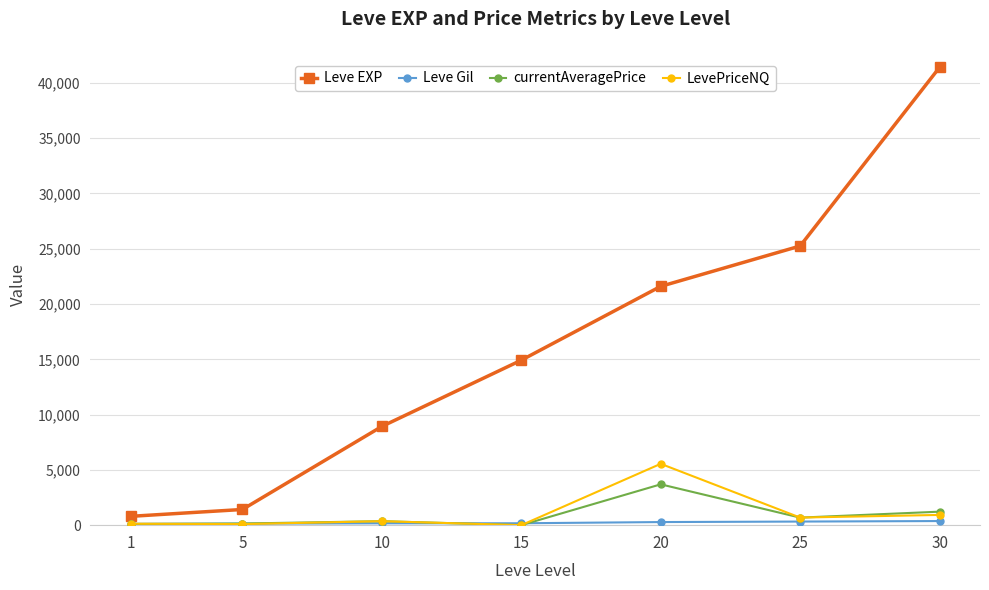

Which series changed the most between 10 and 25?

Leve EXP